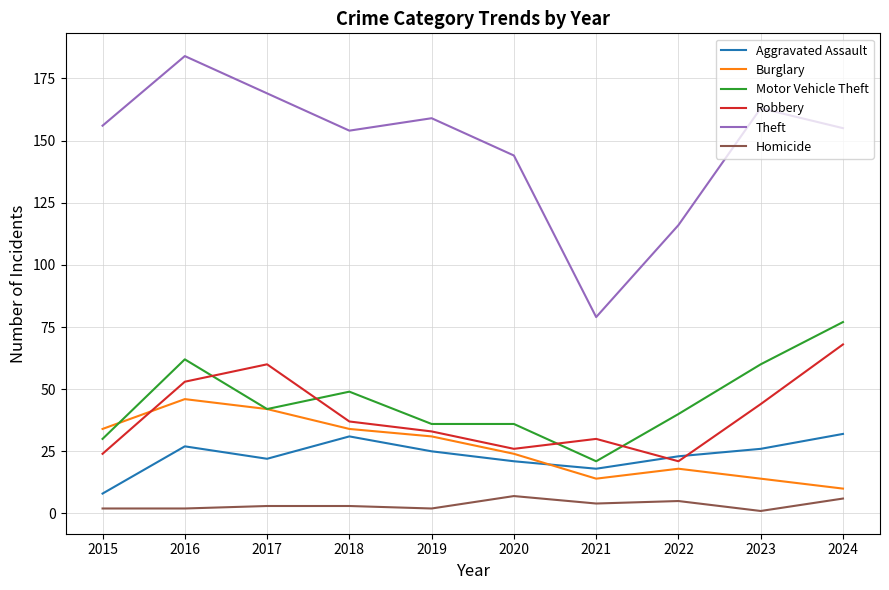

How many lines are shown in the chart?

6